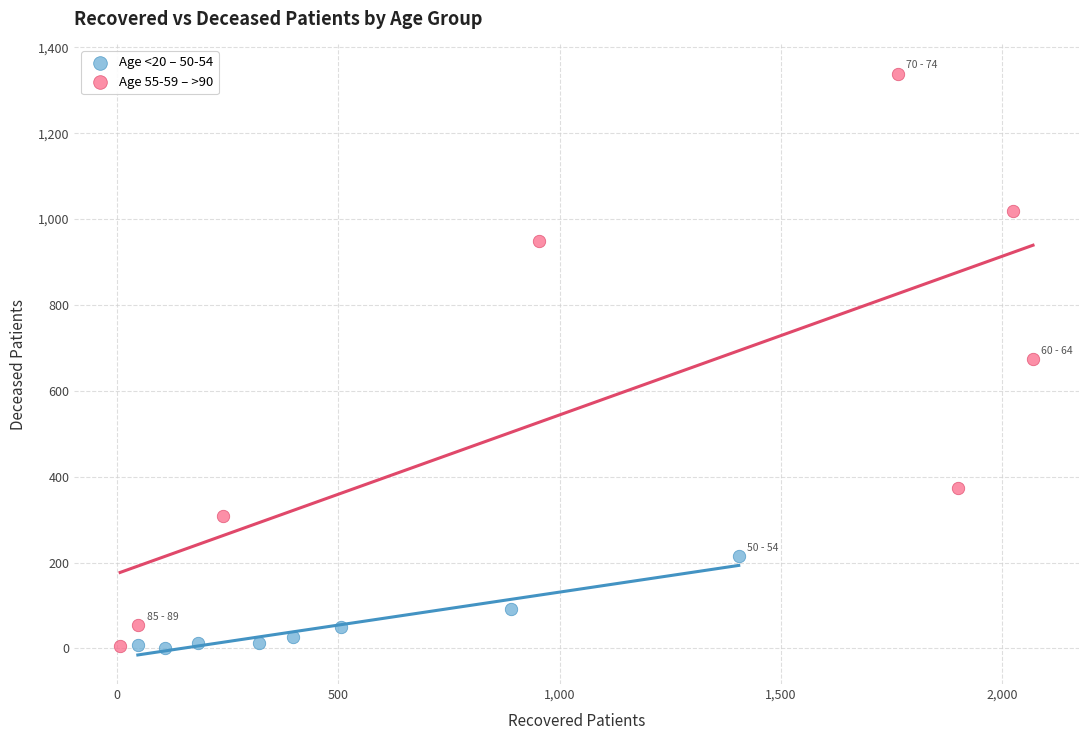

Which series has the largest Y range (max minus min)?

Age 55-59 – >90